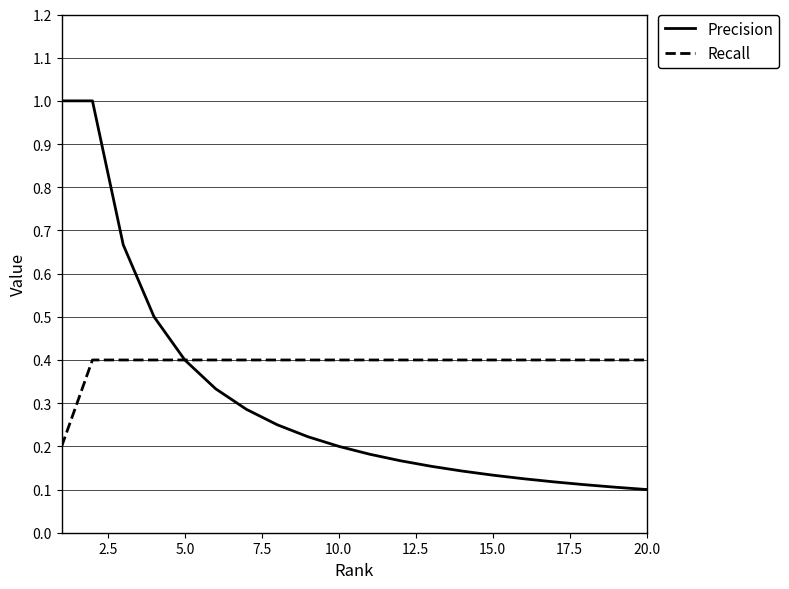

Which series has the largest total across all categories?

Recall